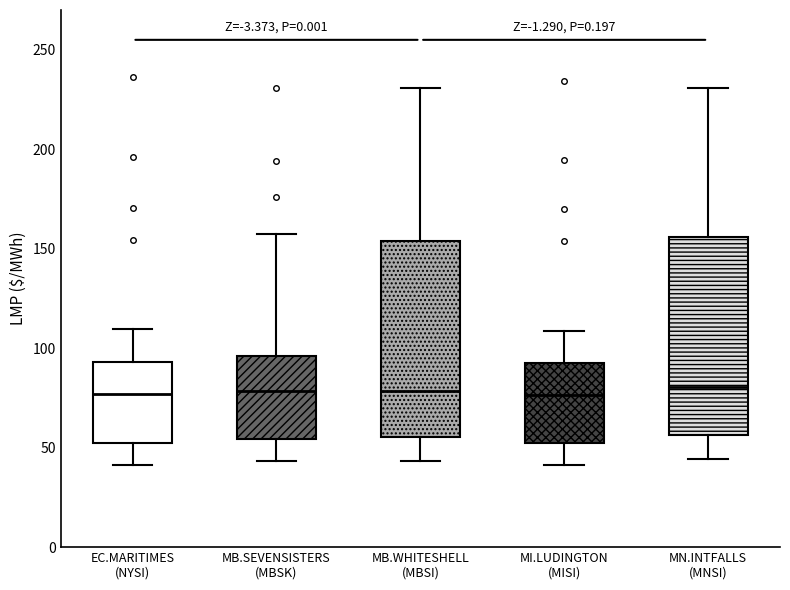

Reading left to right, read every box against the y-axis: the position of its median line, the range the box covers, and the ends of its whiskers. The values are not printed on the chart, so give them approximately, as read against the axis.

EC.MARITIMES (NYSI): median 75, box 50 to 95, whiskers 40 to 110
MB.SEVENSISTERS (MBSK): median 80, box 55 to 95, whiskers 45 to 155
MB.WHITESHELL (MBSI): median 80, box 55 to 155, whiskers 45 to 230
MI.LUDINGTON (MISI): median 75, box 50 to 95, whiskers 40 to 110
MN.INTFALLS (MNSI): median 80, box 55 to 155, whiskers 45 to 230